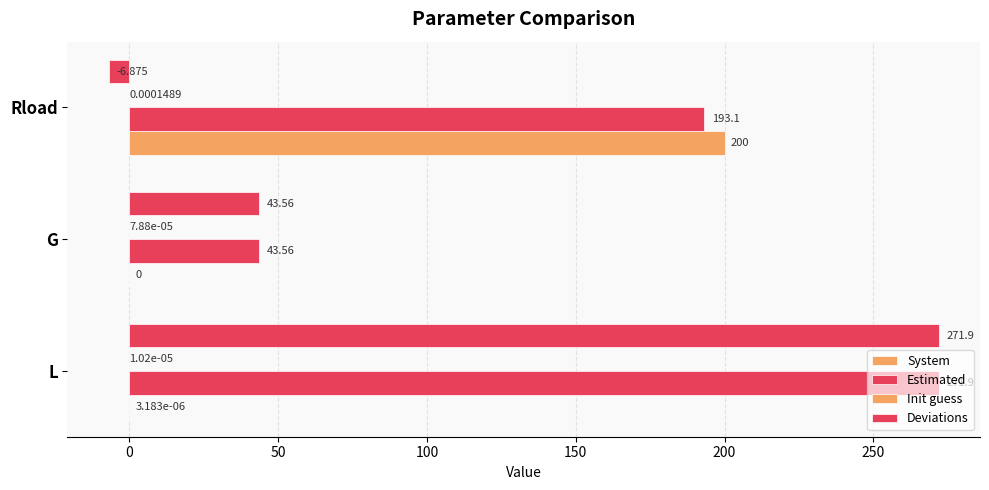

Count the number of categories in the chart.

3